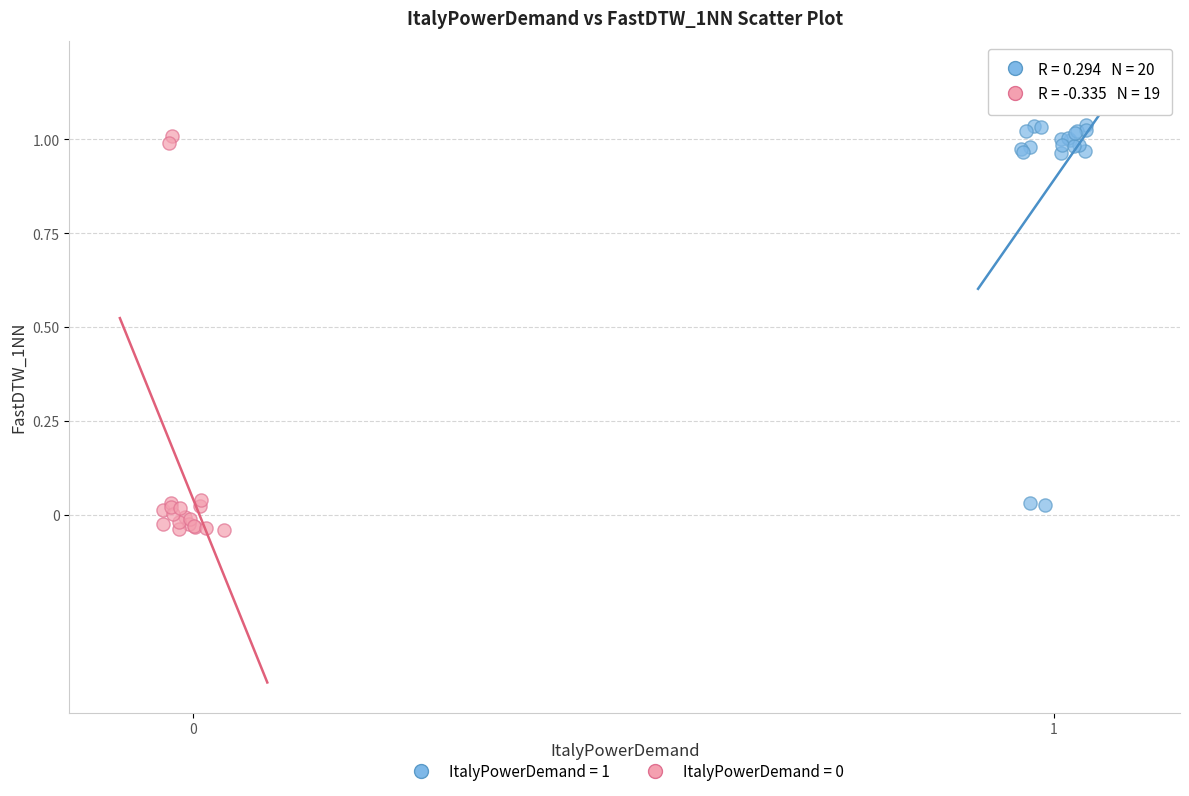

Which series reaches the maximum Y coordinate?

ItalyPowerDemand = 1